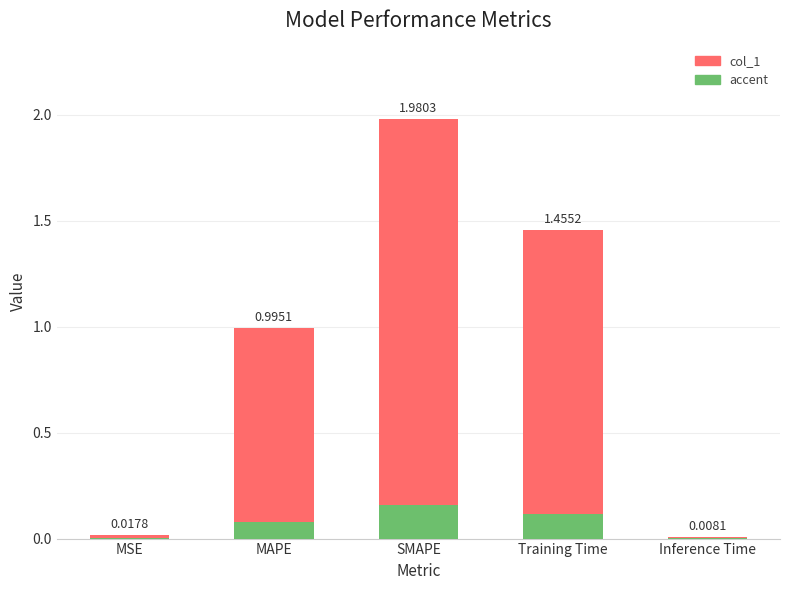

True or false: the data shows 1.2 at SMAPE.

False